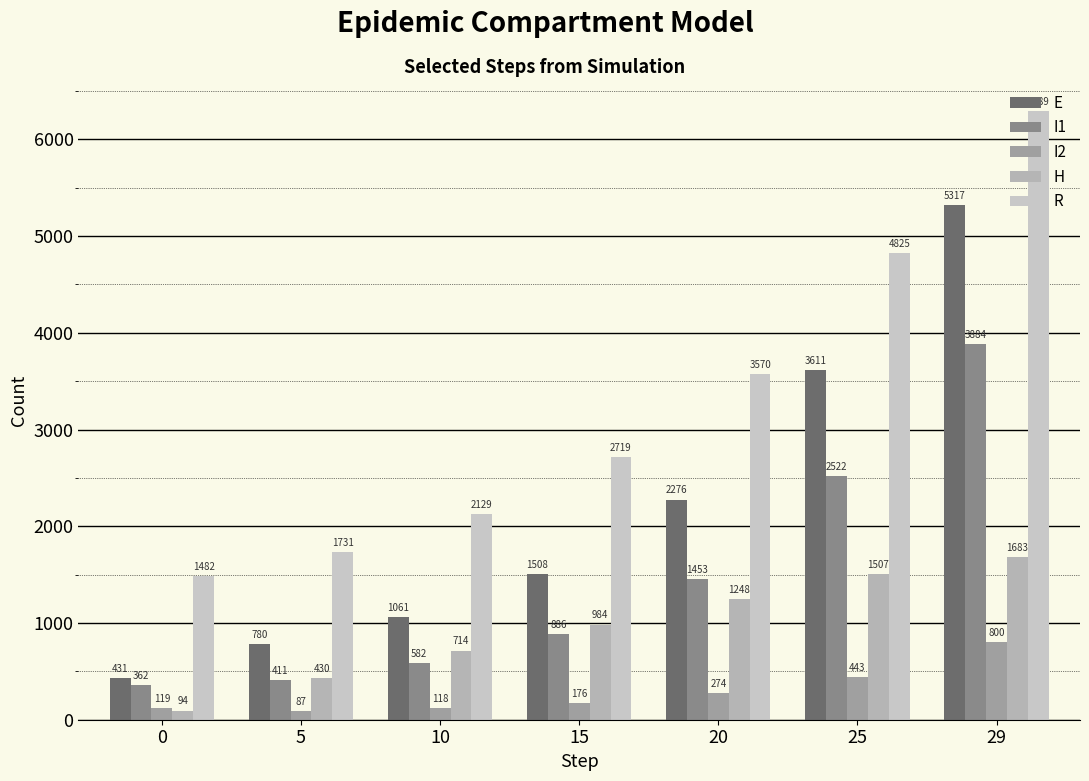

What is the value of the I2 bar at the 7th from the left?

800.1